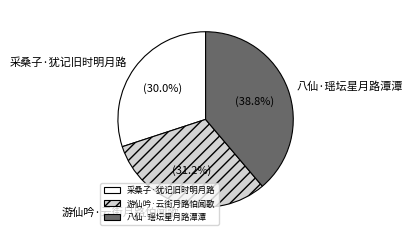

To the nearest percent, what is the average slice percentage?

33%